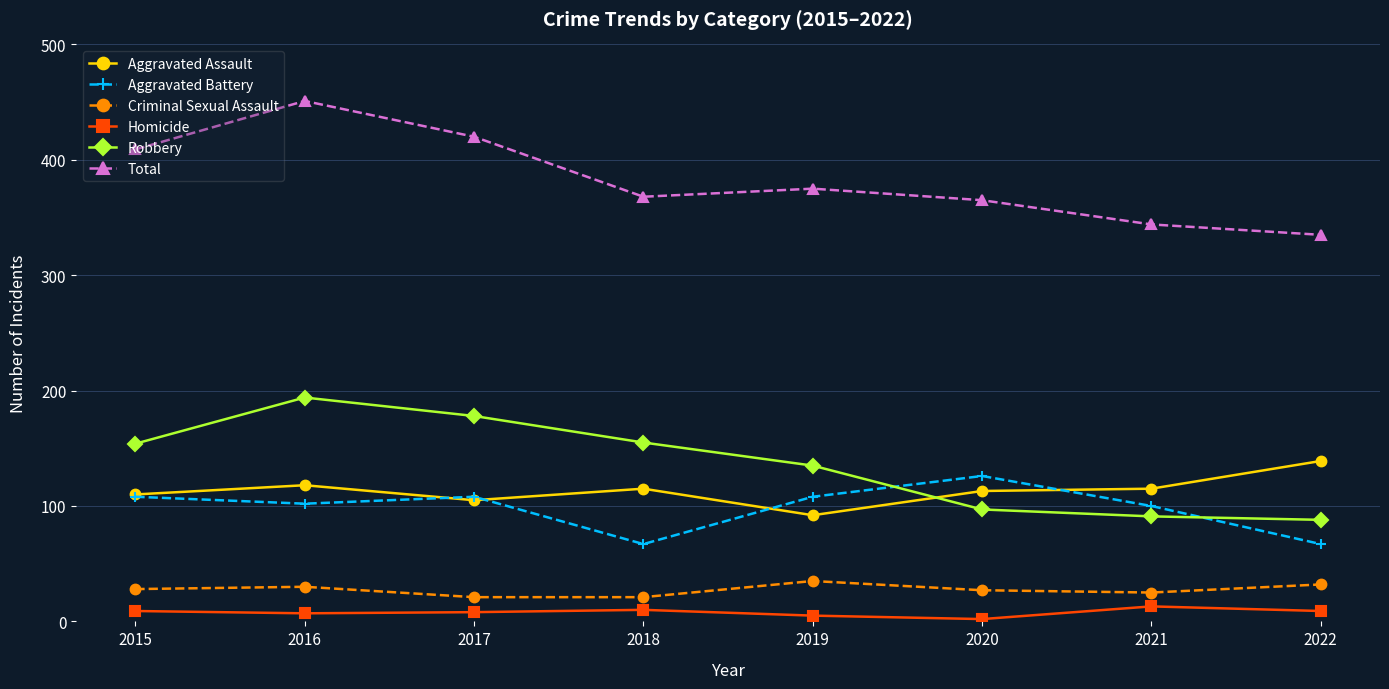

At which category is the sum across all series the highest?

2016